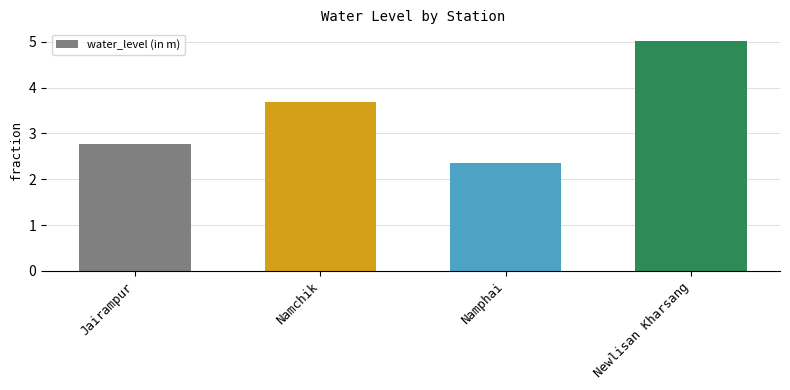

The chart shows a value of 8.5 at Newlisan Kharsang. True or false?

False